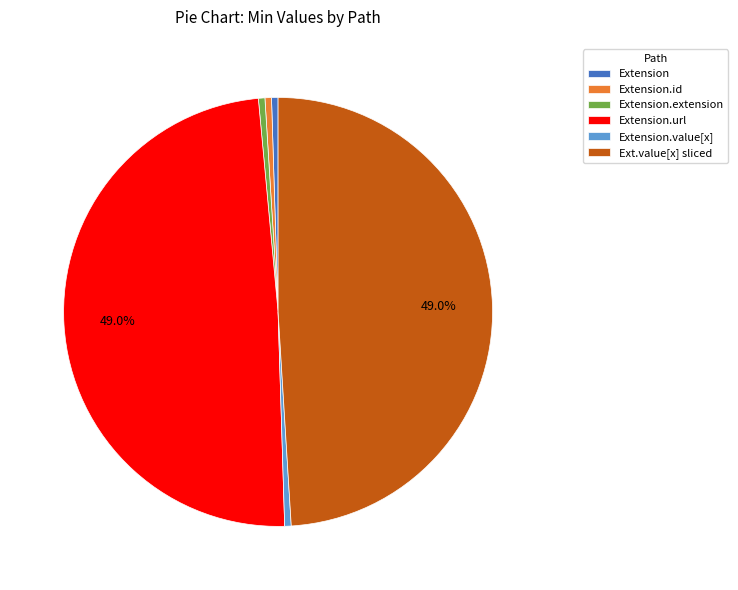

How many segments does this pie chart have?

6